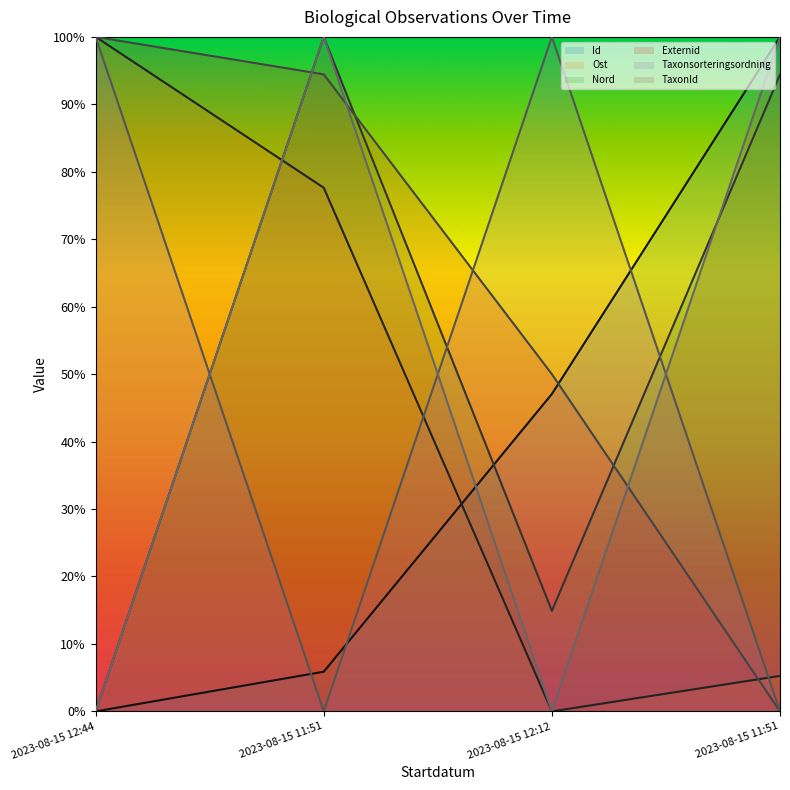

What is the difference between the highest and lowest values at 2023-08-15 12:44?

1.0